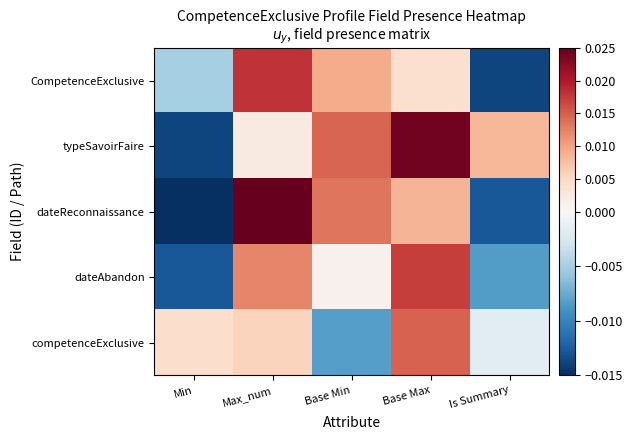

Rank the series by their maximum value, from lowest to highest.

competenceExclusive, dateAbandon, CompetenceExclusive, typeSavoirFaire, dateReconnaissance